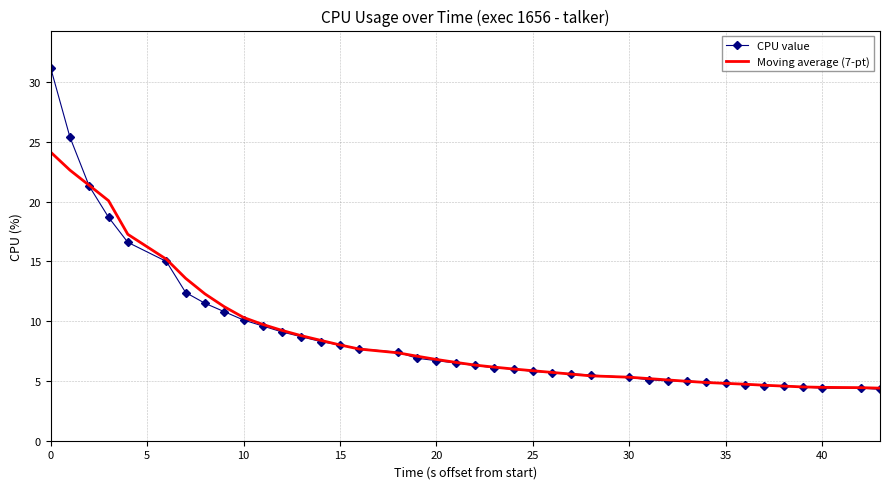

What is the minimum value shown in the chart?

4.3